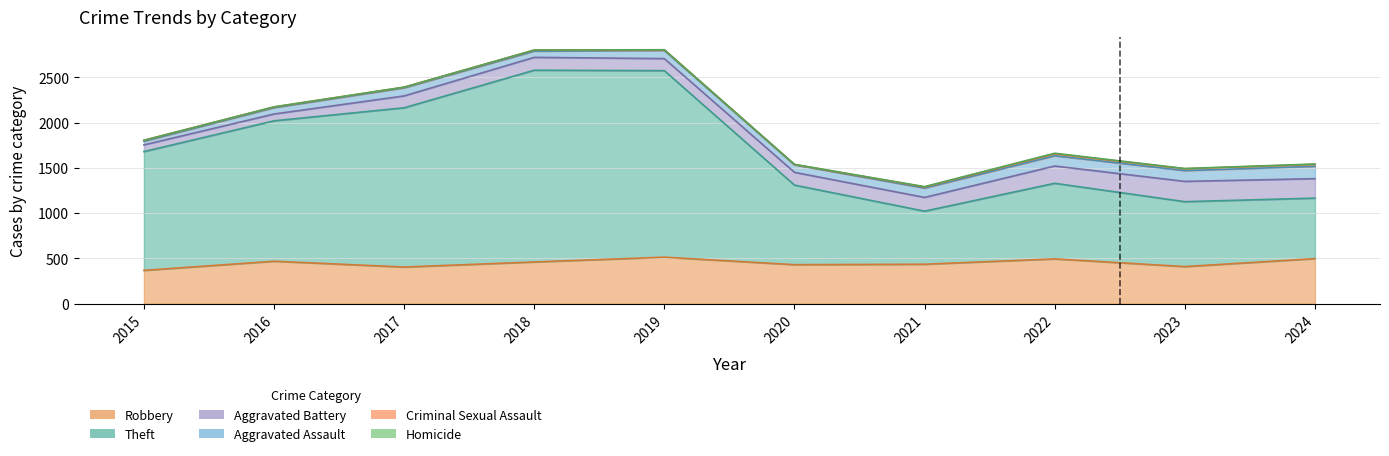

What is the difference between the Homicide values at 2018 and 2022?

5